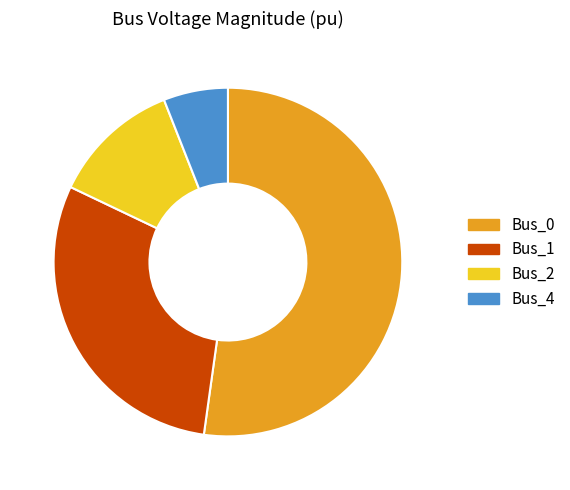

The Bus_0 slice represents 41% of the pie. True or false?

False